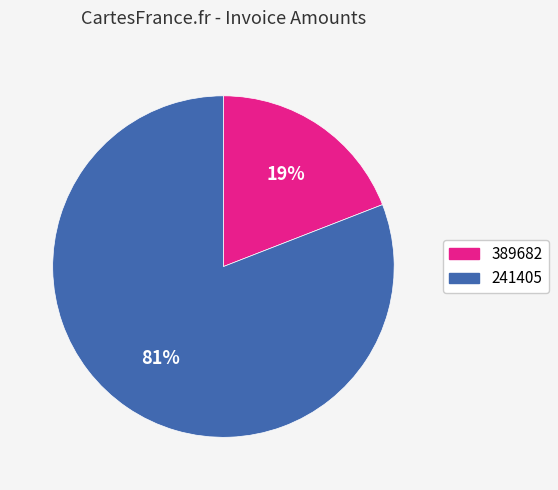

Combined, do 241405 and 389682 account for over 50%?

Yes